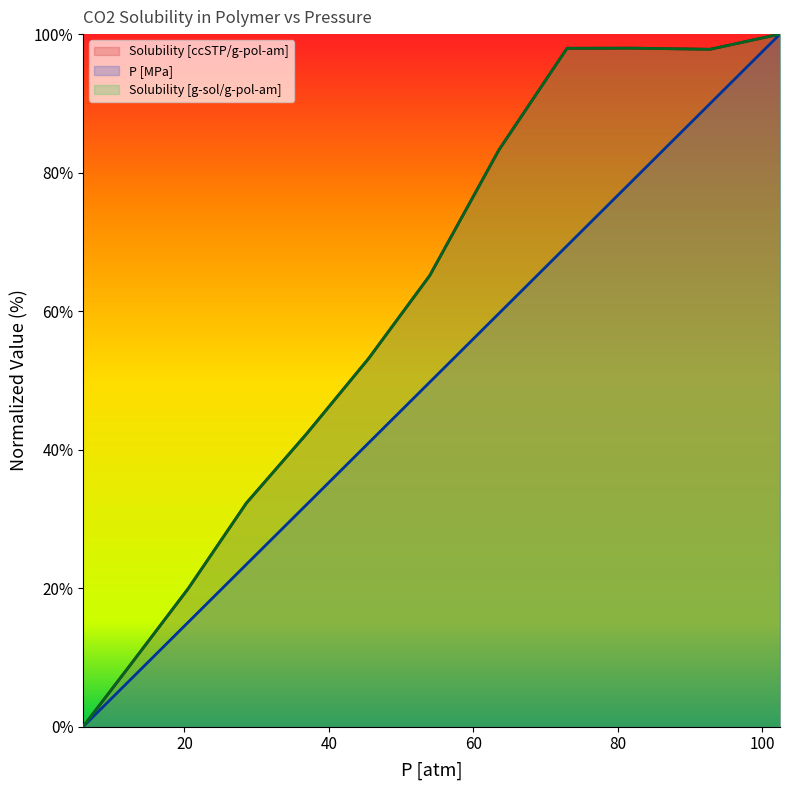

True or false: Solubility [ccSTP/g-pol-am] and P [MPa] cross at least once.

False